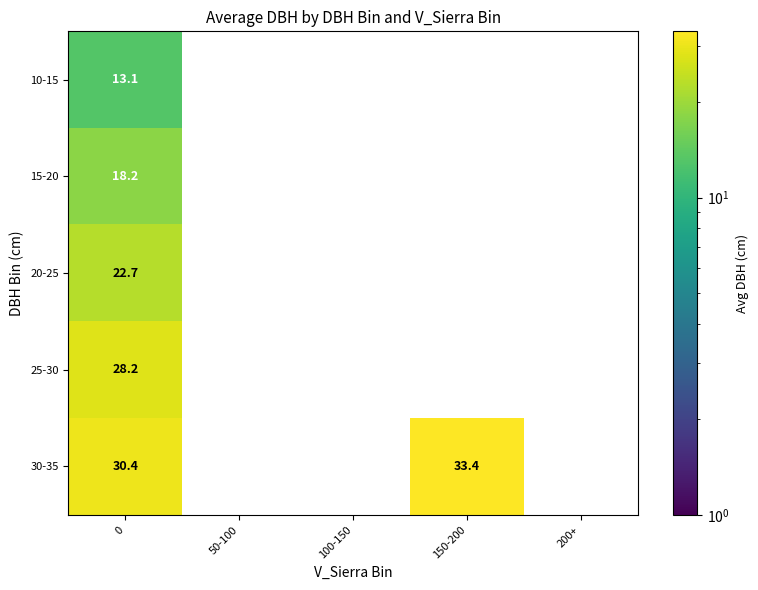

Which series has the largest total across all categories?

30-35